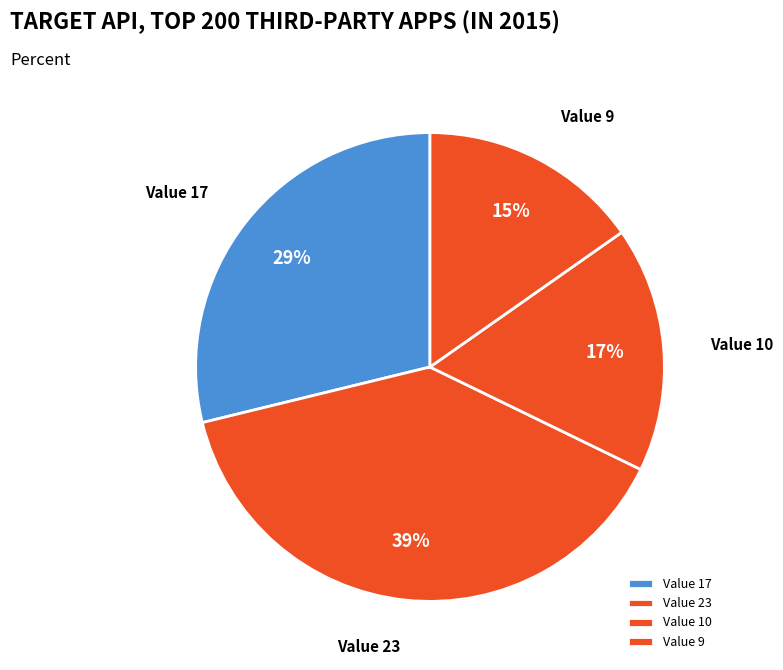

To the nearest percent, what is the average slice percentage?

25%